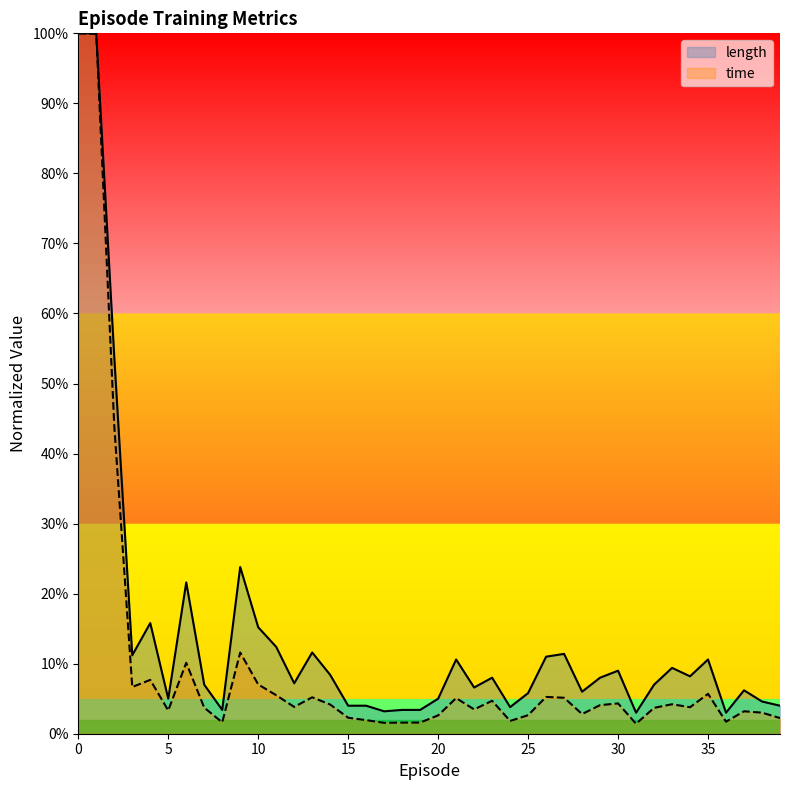

True or false: time and length intersect in this chart.

False